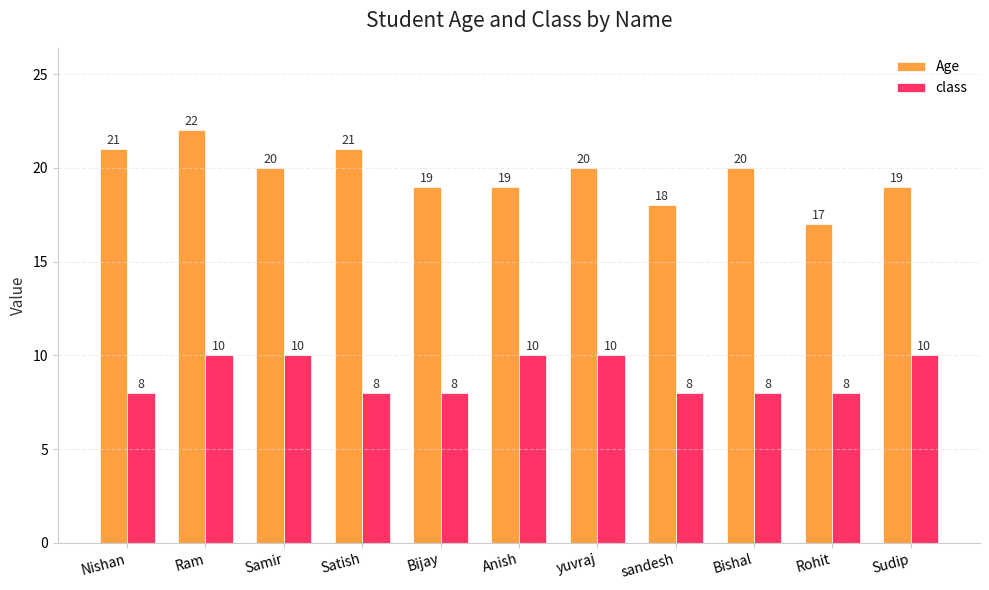

Reading right to left, list all the values displayed in this chart.

Age: 19	17	20	18	20	19	19	21	20	22	21
class: 10	8	8	8	10	10	8	8	10	10	8